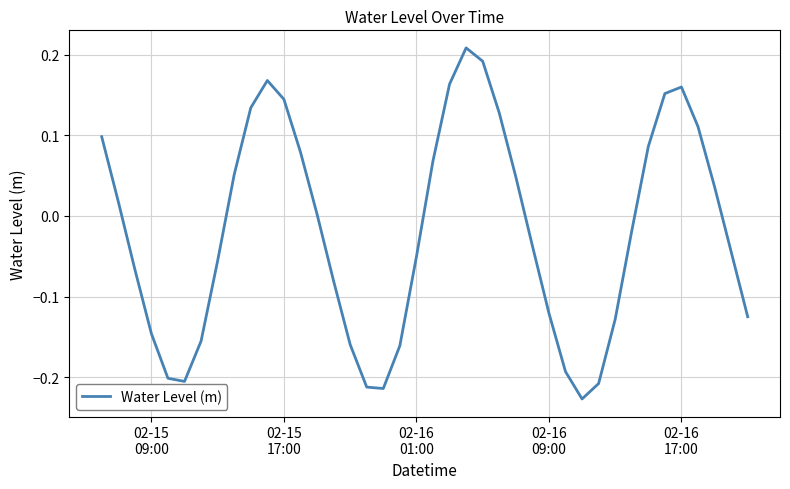

What is the difference between the maximum and minimum values?

0.4